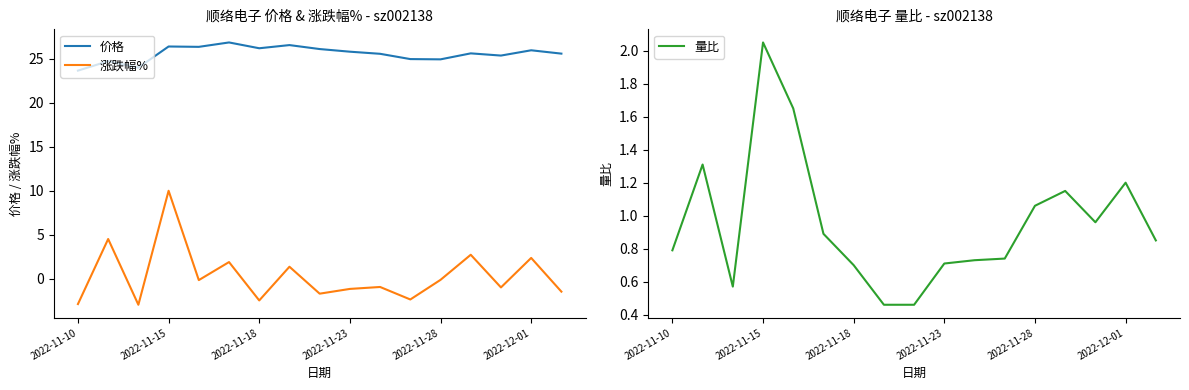

True or false: 涨跌幅% and 价格 intersect in this chart.

False